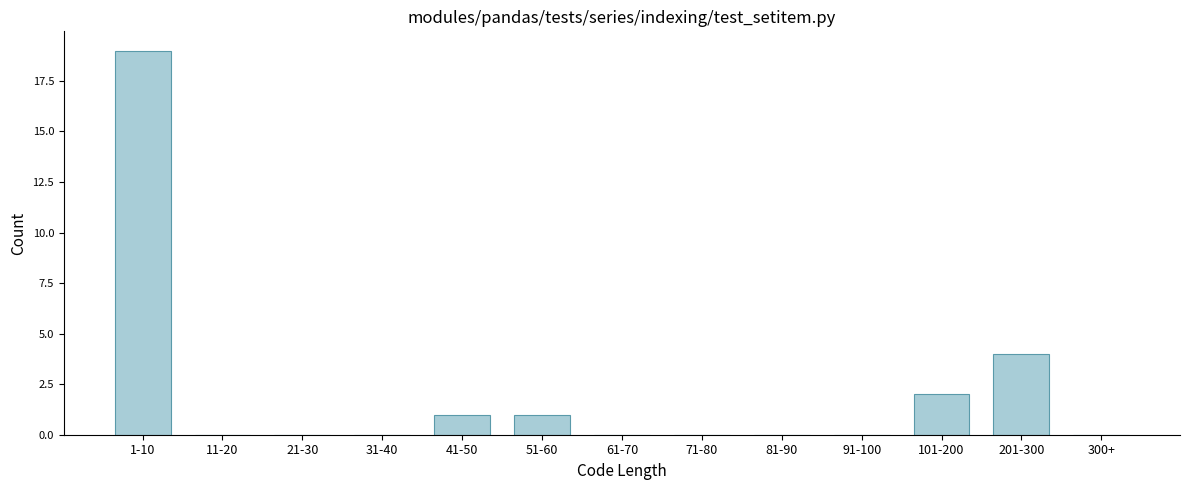

Reading right to left, extract all data points from this chart.

300+=0	201-300=4	101-200=2	91-100=0	81-90=0	71-80=0	61-70=0	51-60=1	41-50=1	31-40=0	21-30=0	11-20=0	1-10=19